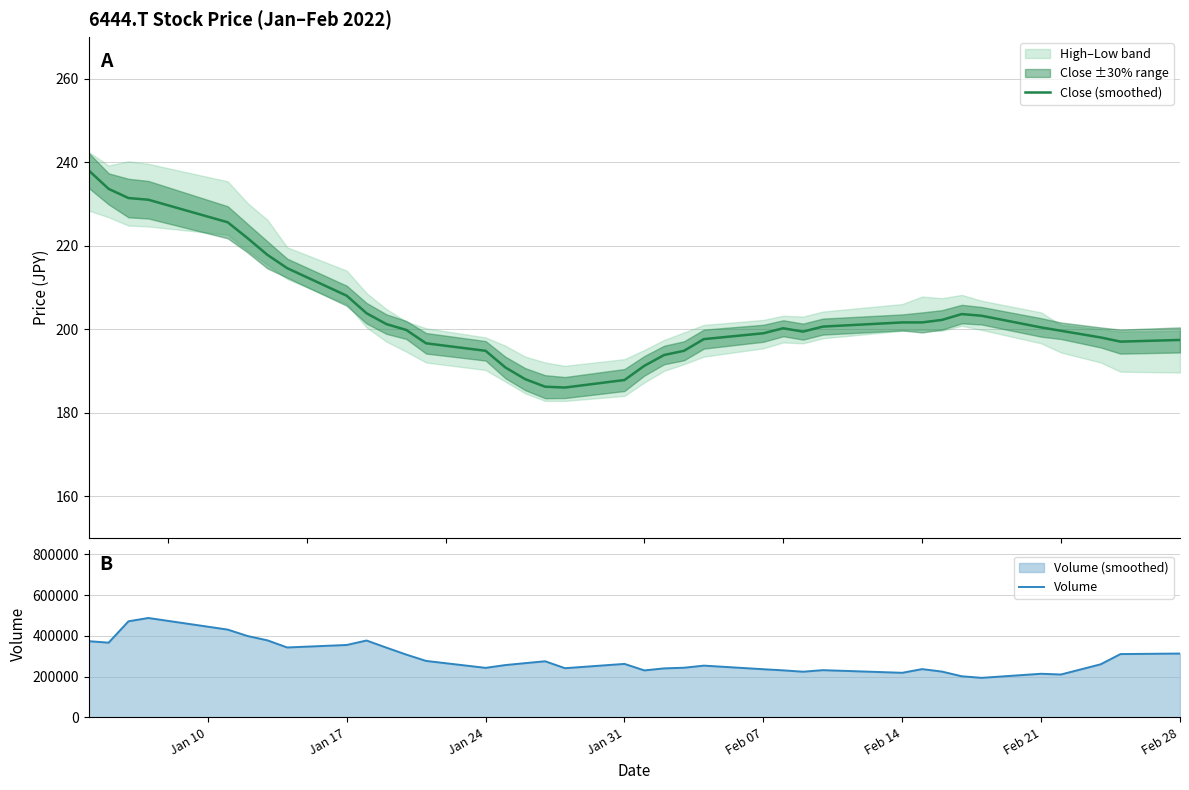

What is the difference between the maximum and second lowest values in the Close (smoothed) series?

51.8